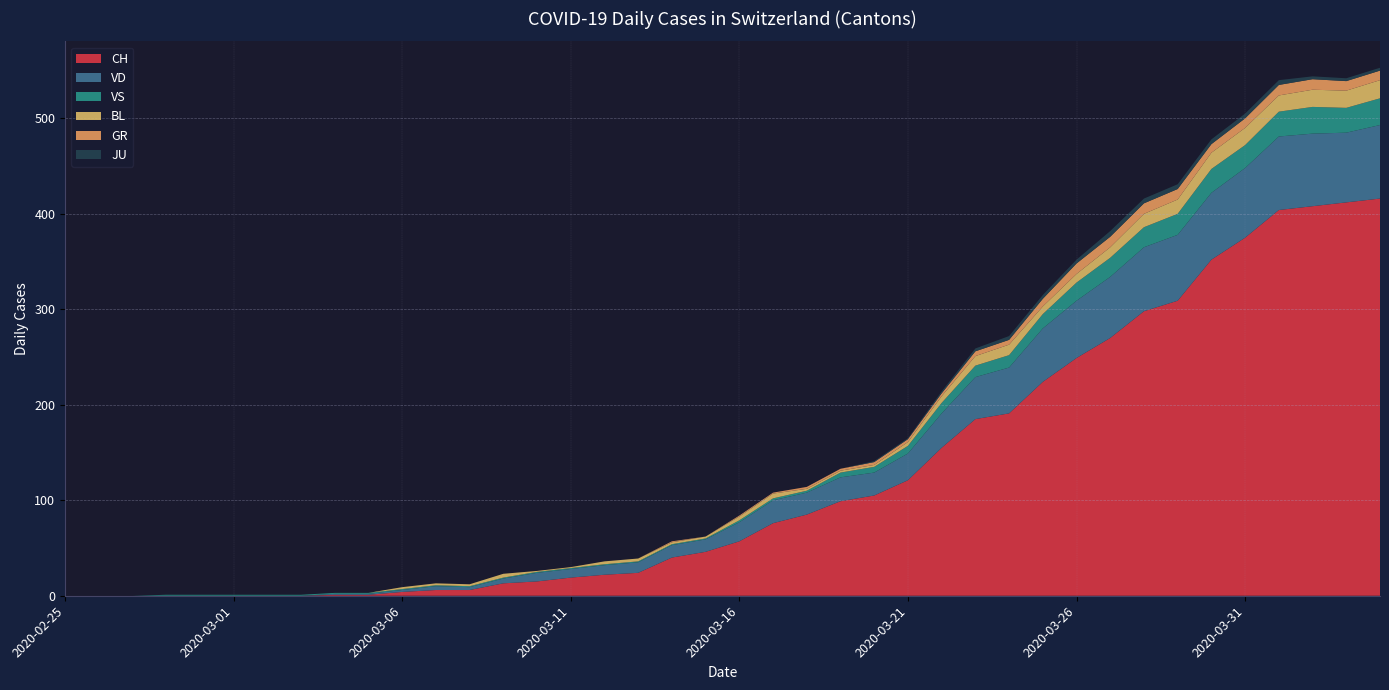

Reading right to left, transcribe all the data shown in this chart.

CH: 416	412	408	404	375	352	309	298	270	249	224	191	185	155	121	105	99	85	76	57	46	40	24	22	19	15	13	6	6	4	1	1	0	0	0	0	0	0	0	0
VD: 77	73	76	77	73	70	69	67	64	60	56	48	44	36	28	24	25	23	24	20	13	13	11	10	9	9	5	3	4	2	1	1	0	0	0	0	0	0	0	0
VS: 28	26	28	26	24	25	22	21	20	19	15	13	12	11	8	6	5	2	2	2	1	1	1	1	1	1	1	1	1	1	1	1	1	1	1	1	1	0	0	0
BL: 19	18	18	17	18	17	15	14	11	9	8	11	10	7	4	2	2	2	5	4	2	2	3	3	1	1	4	2	2	2	0	0	0	0	0	0	0	0	0	0
GR: 10	10	11	11	10	9	11	11	11	11	8	5	5	3	3	3	2	2	1	1	0	1	0	0	0	0	0	0	0	0	0	0	0	0	0	0	0	0	0	0
JU: 3	3	3	5	5	5	5	5	6	4	4	4	3	2	1	1	0	0	0	0	0	0	0	0	0	0	0	0	0	0	0	0	0	0	0	0	0	0	0	0